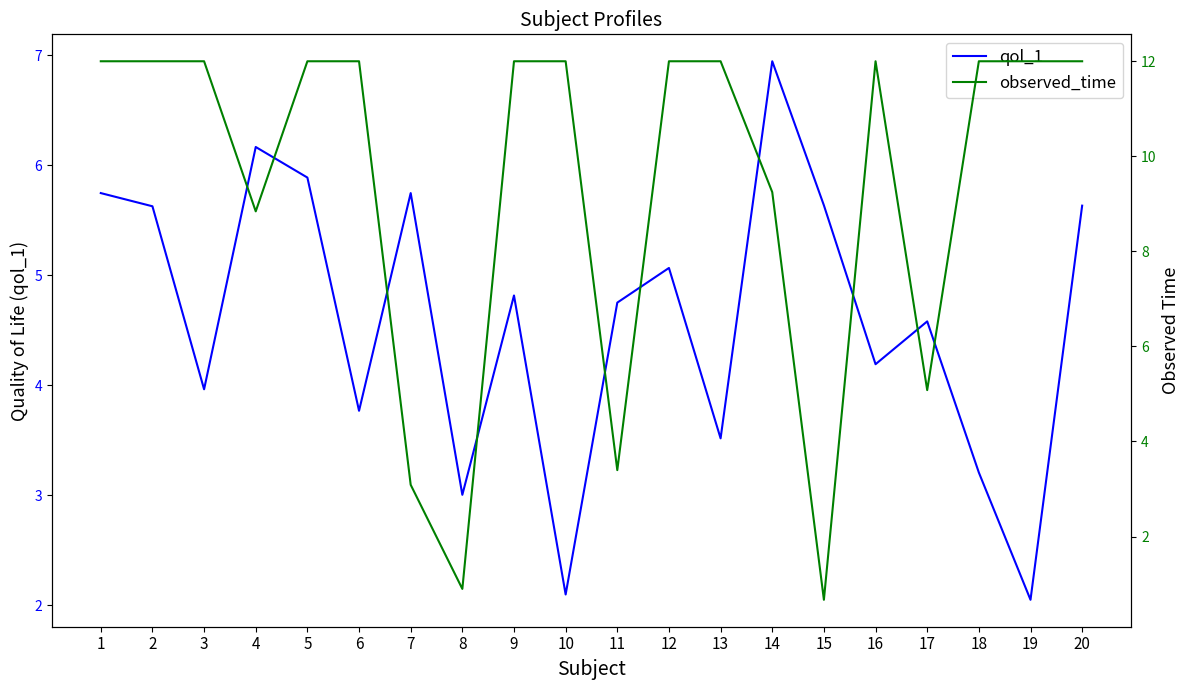

Which has a higher value, 8 or 9?

9